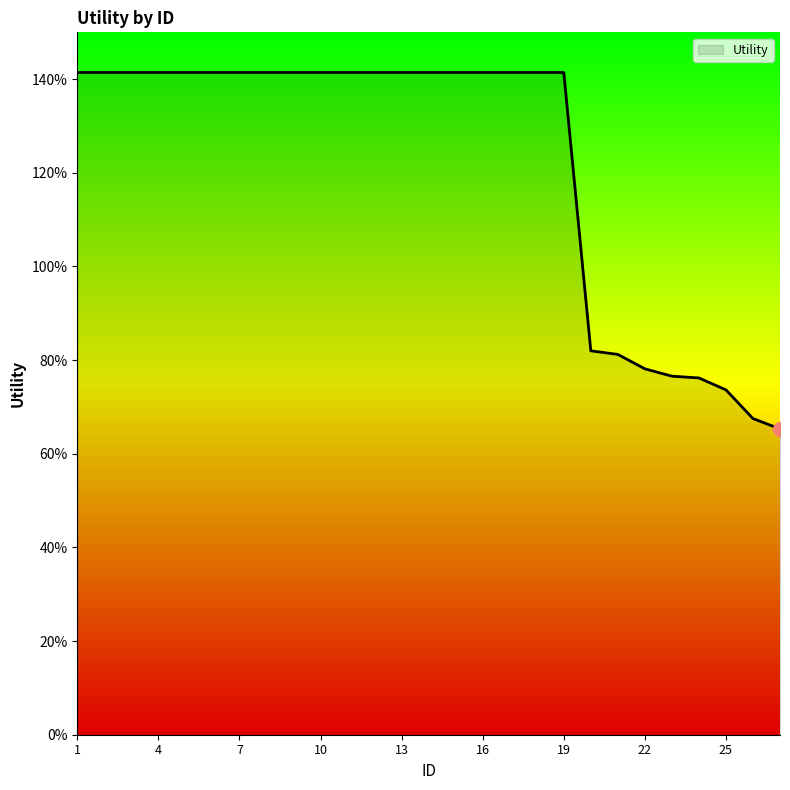

Is this an area chart (filled region under the line)?

Yes